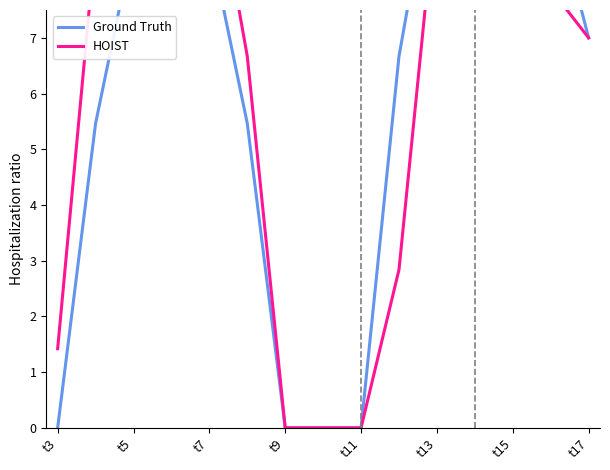

List the series in order of their overall mean, lowest first.

Ground Truth, HOIST